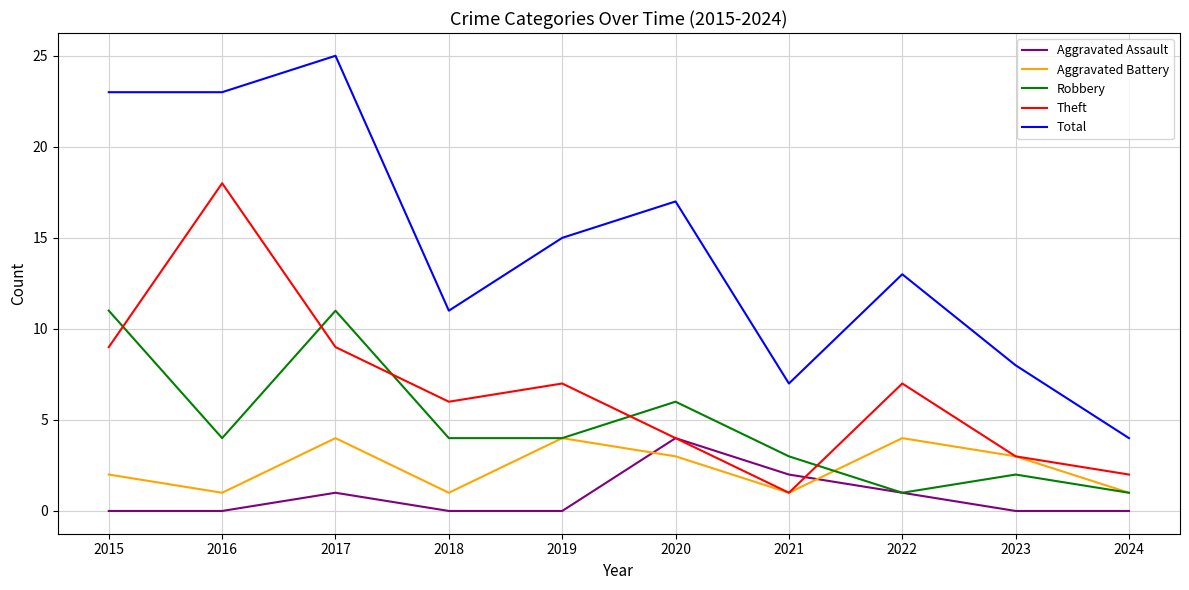

How many series are shown in this chart?

5